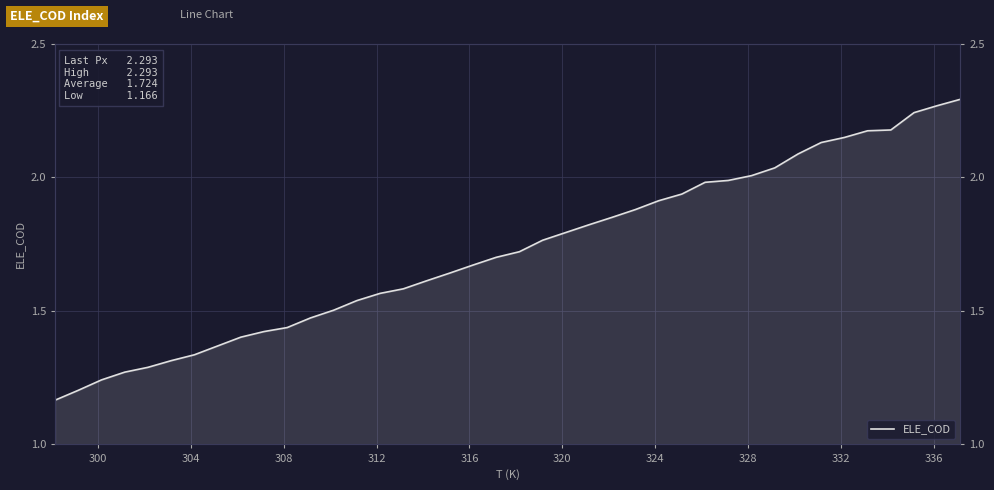

What is the average value?

1.7